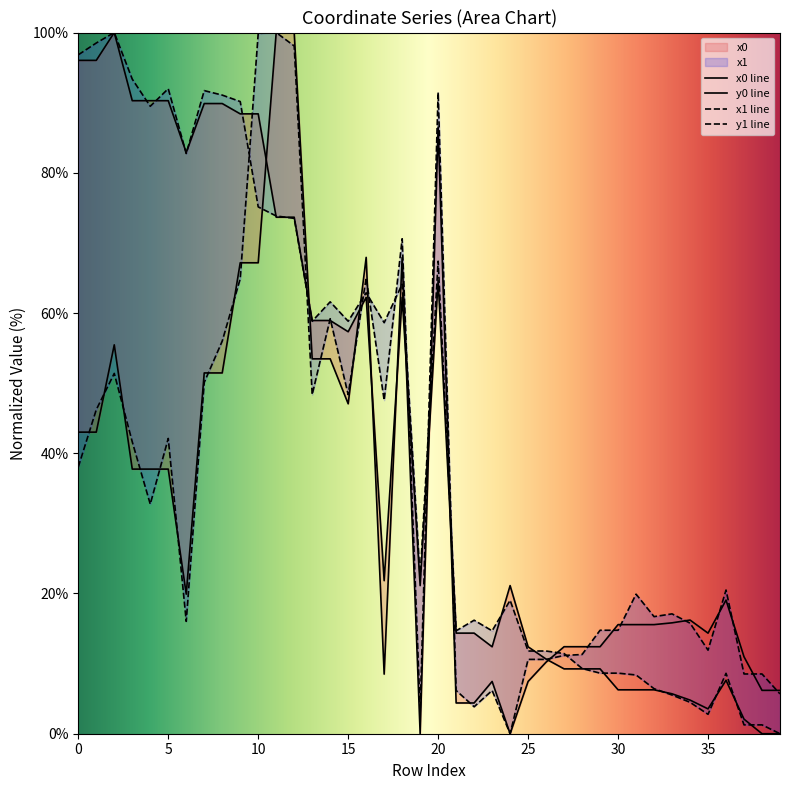

Read the y1 value at 5.

92.0